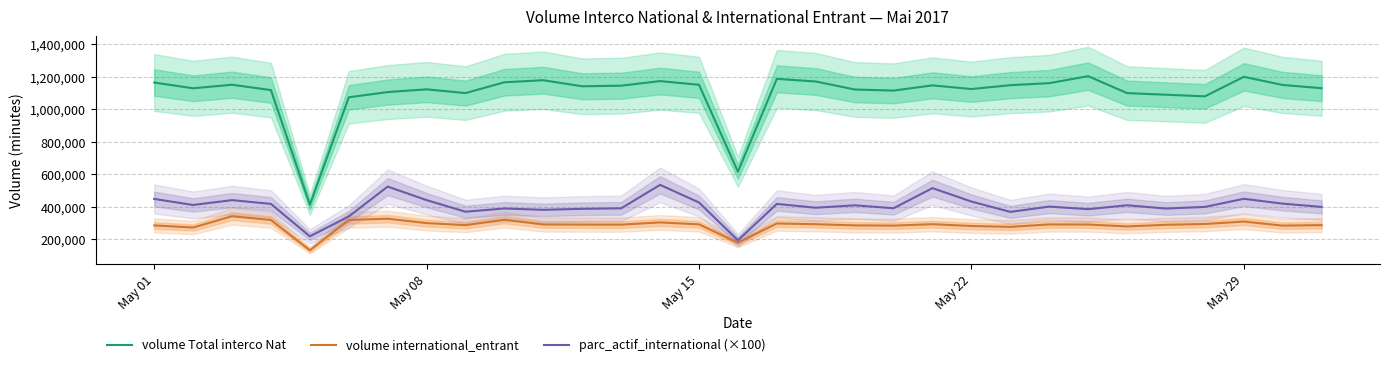

What is the difference between the second highest and second lowest values in the volume Total interco Nat series?

583492